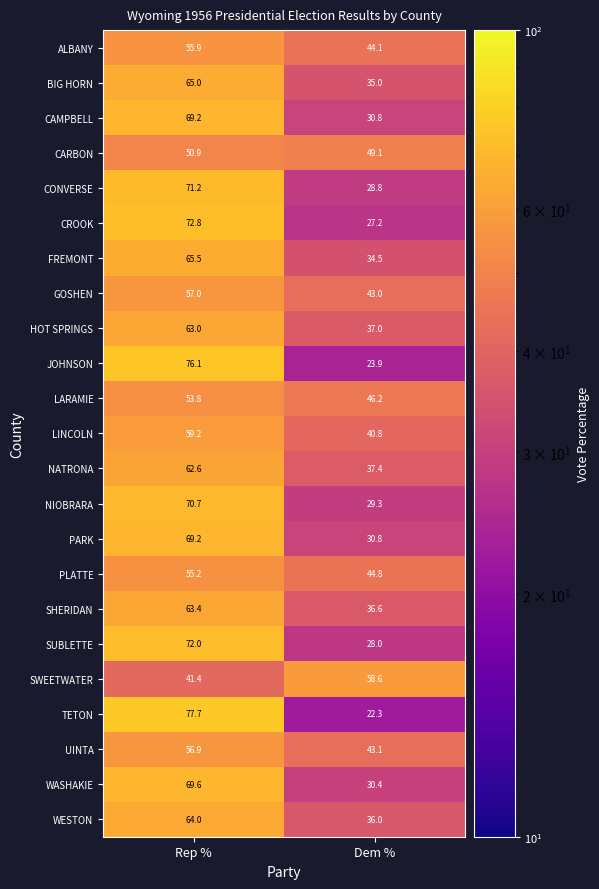

What value does the CONVERSE series have at Dem %?

28.8